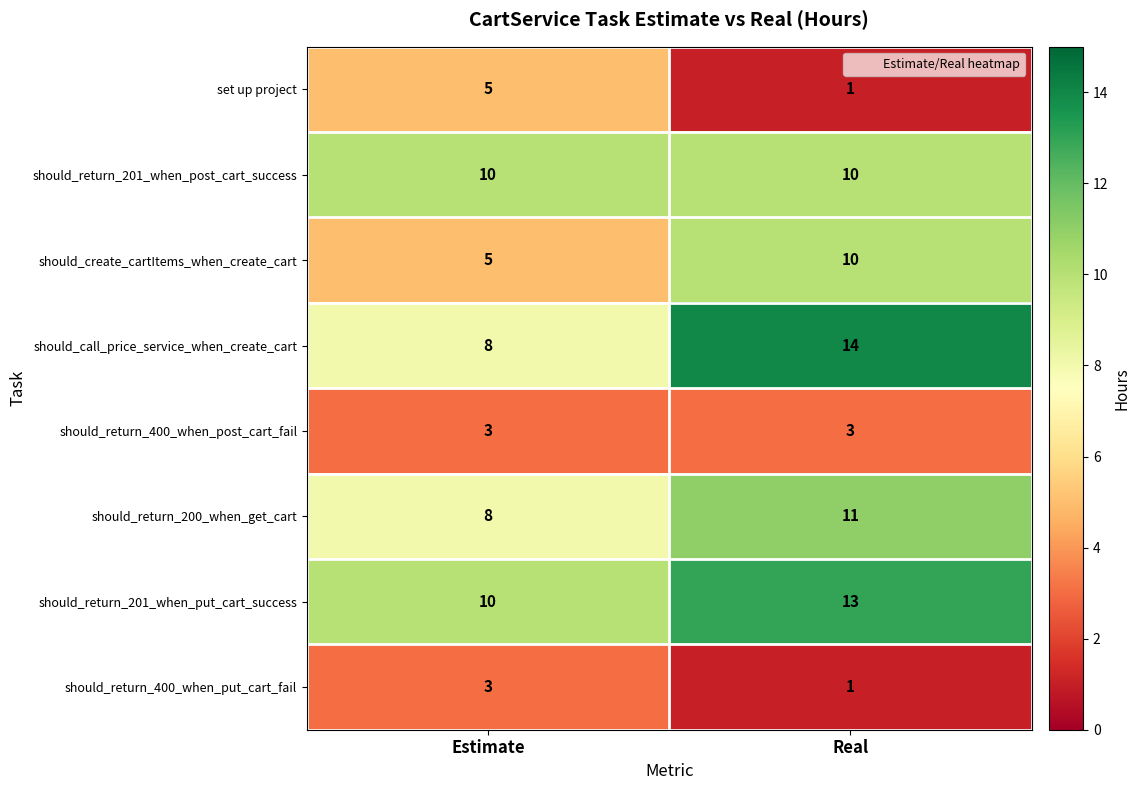

The value of should_return_201_when_put_cart_success at Real is 13. True or false?

True